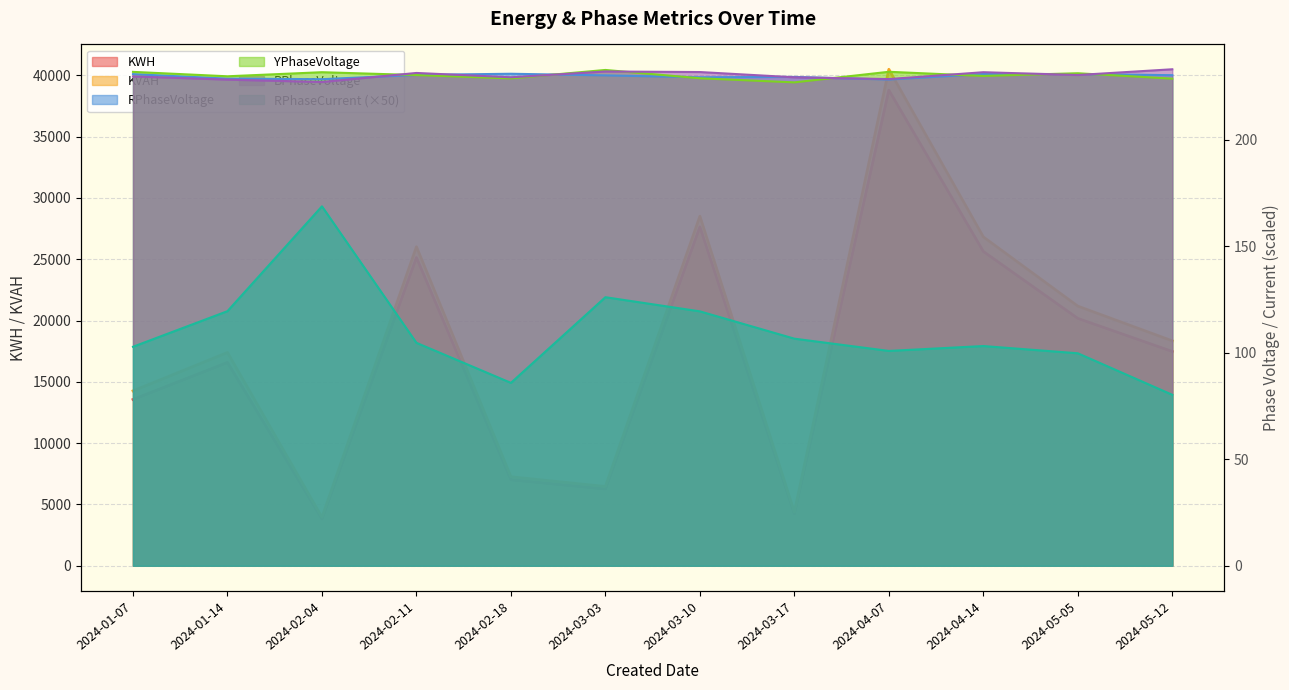

At 2024-04-14, list the series in order from largest to smallest.

KVAH, KWH, BPhaseVoltage, RPhaseVoltage, YPhaseVoltage, RPhaseCurrent